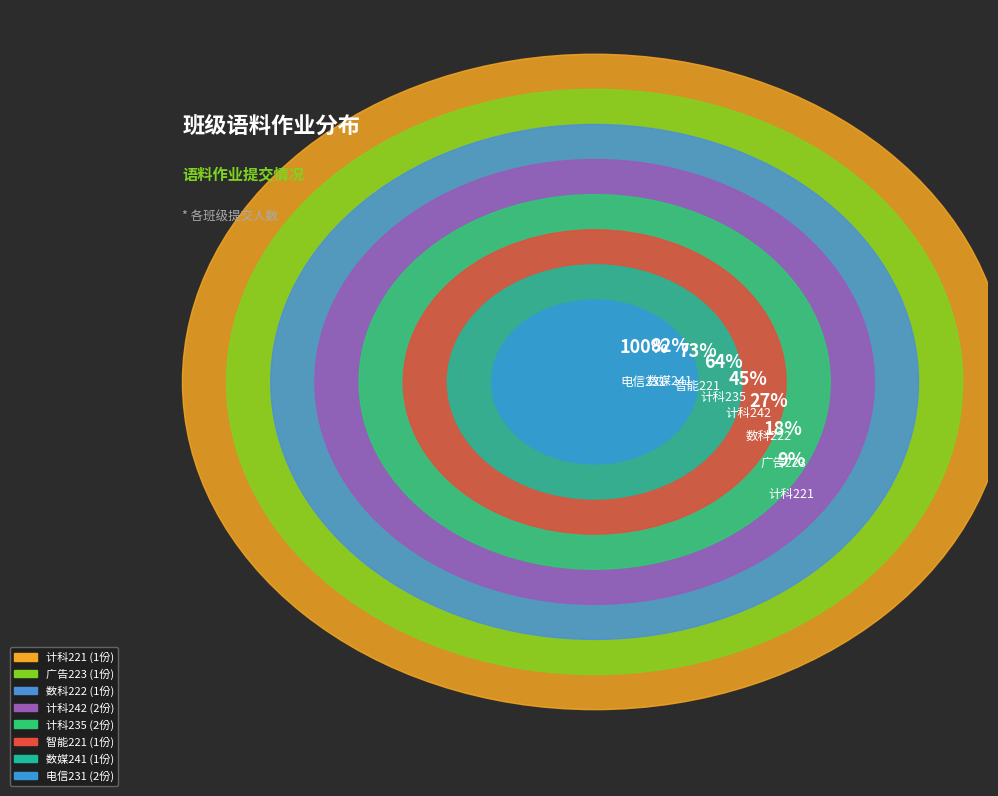

The 计科221 slice represents 1% of the pie. True or false?

False